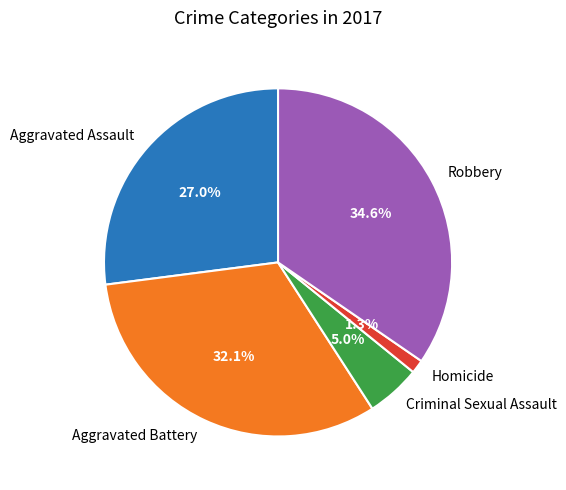

Which slice is the smallest?

Homicide